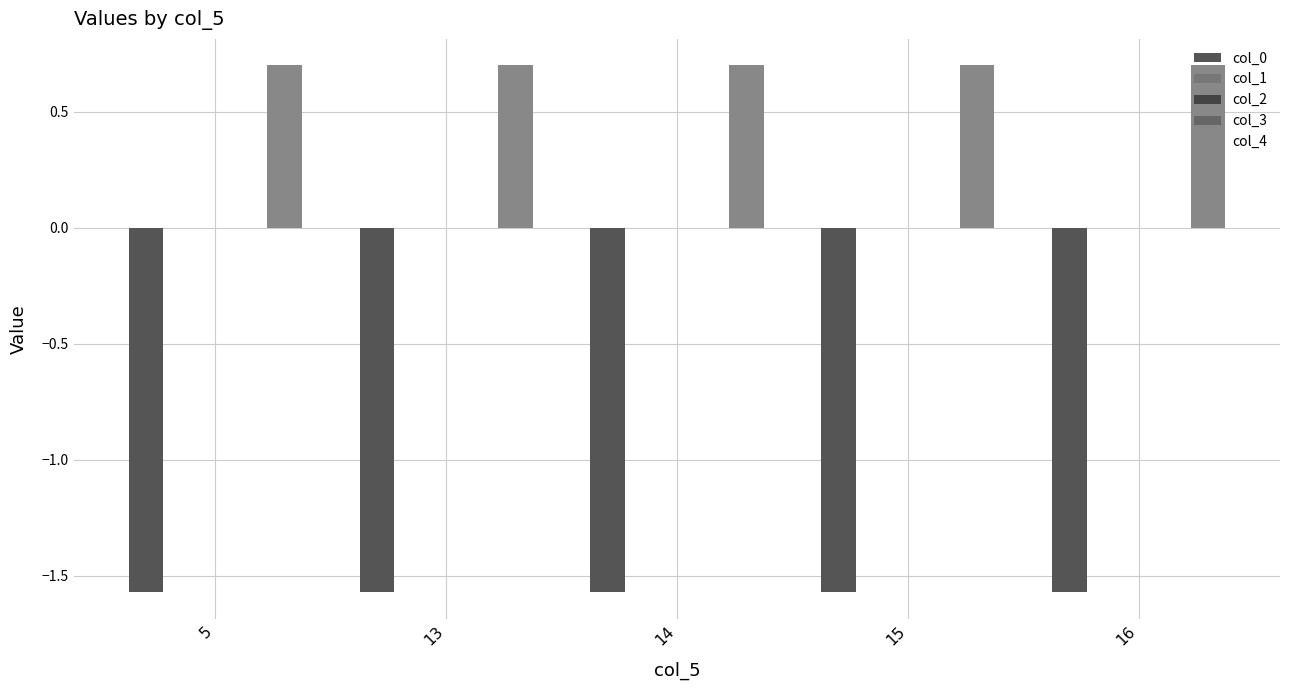

Is the value of col_1 at 16 greater than the value of col_2 at 15?

No